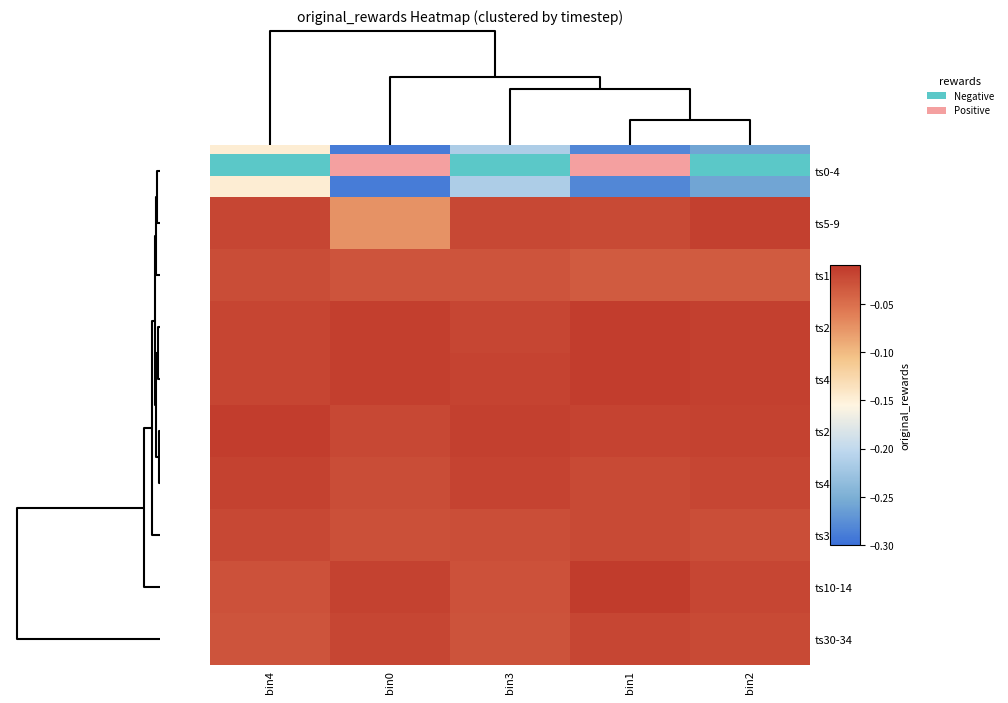

How many series are shown in this chart?

10